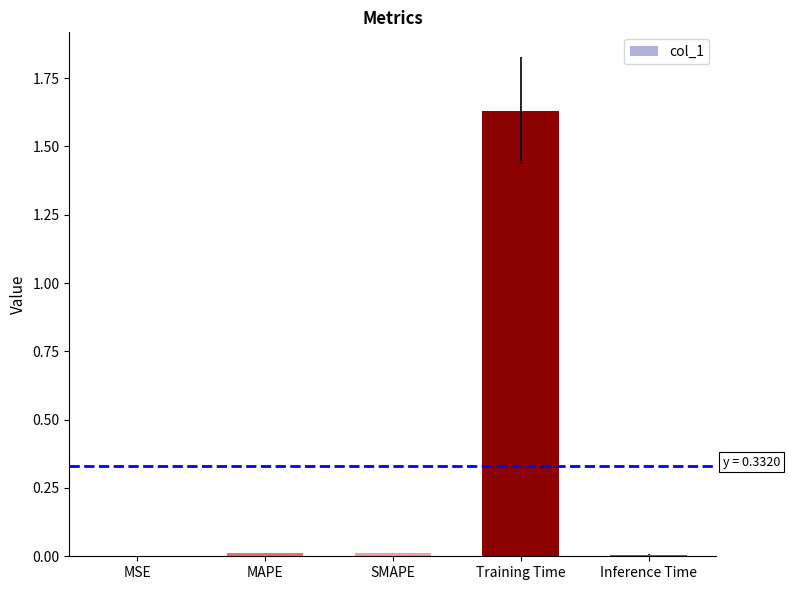

Which category has the highest value across all series?

Training Time